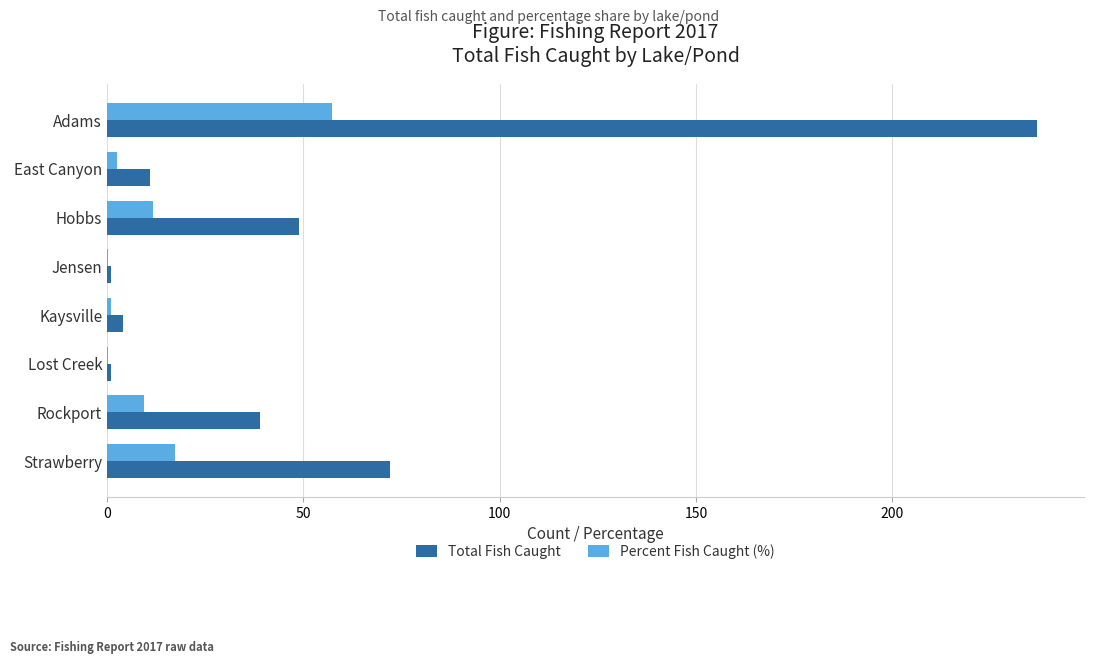

Is the value of Percent Fish Caught (%) at Adams greater than the value of Total Fish Caught at Kaysville?

Yes